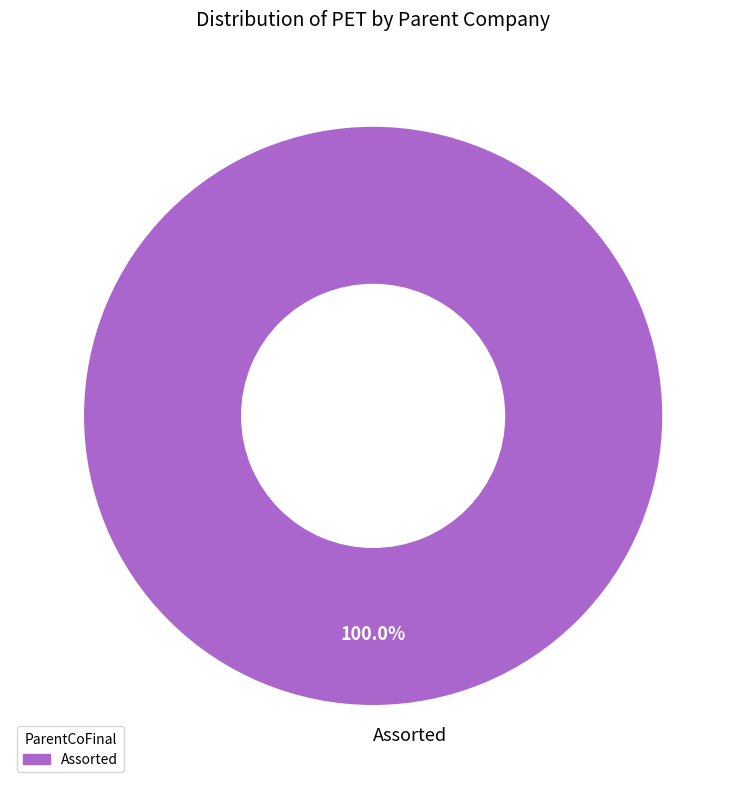

Is there any slice that represents more than half of the pie?

Yes